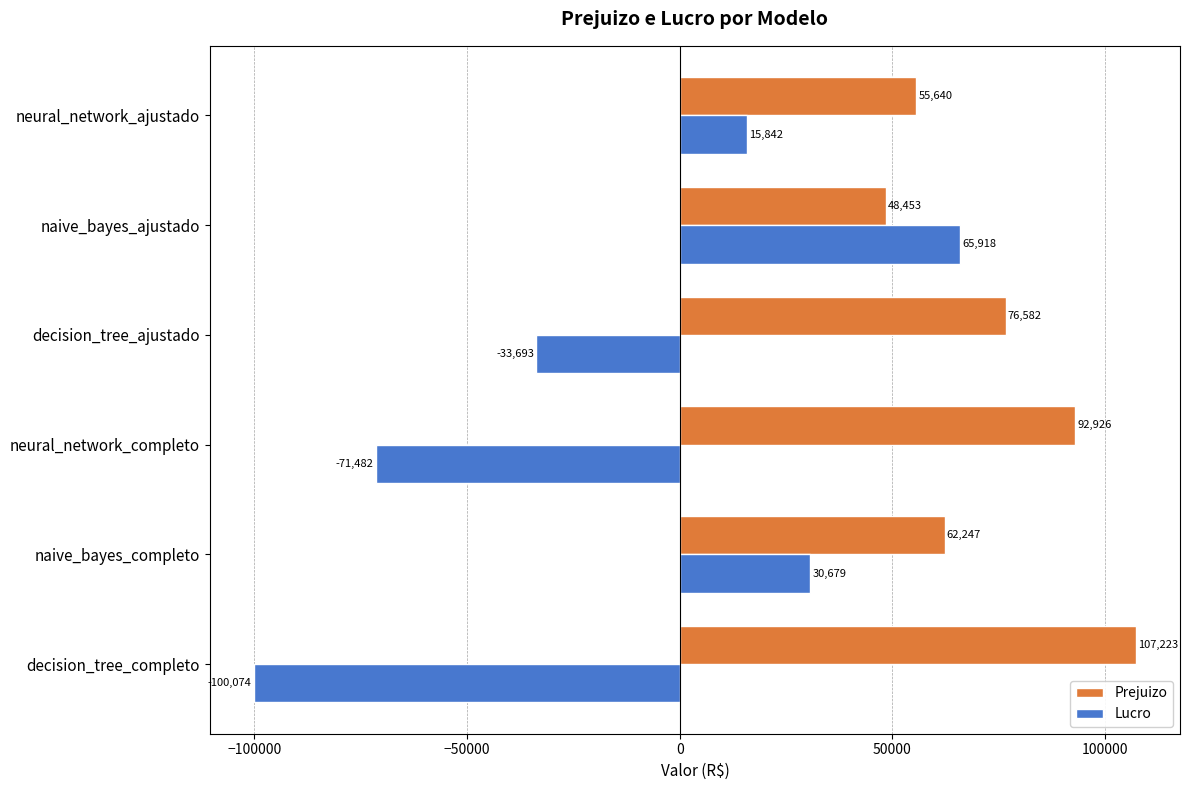

What value does the Lucro series have at neural_network_completo?

-71481.8